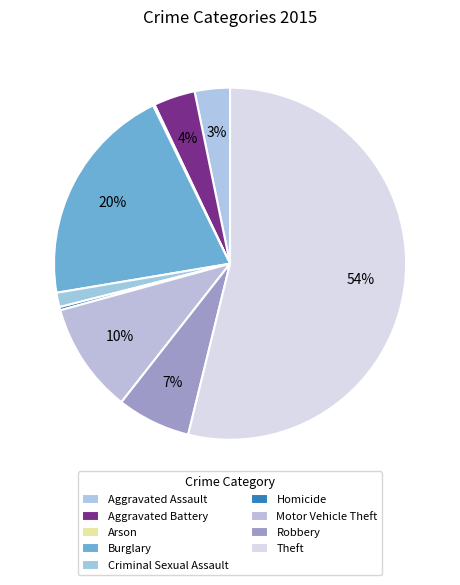

Rank the categories by value from lowest to highest.

Arson, Homicide, Criminal Sexual Assault, Aggravated Assault, Aggravated Battery, Robbery, Motor Vehicle Theft, Burglary, Theft